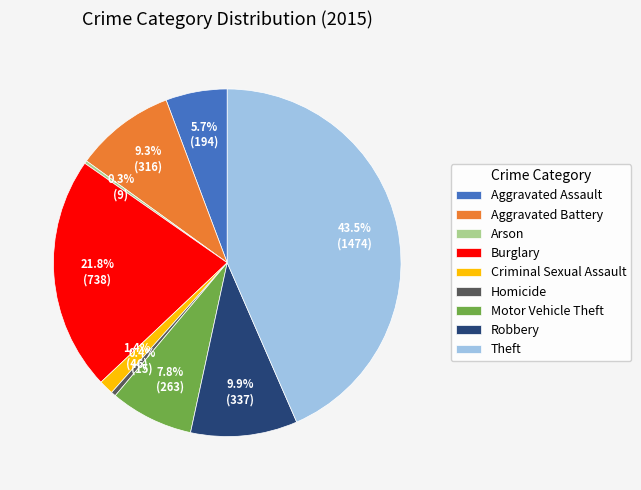

Between Aggravated Assault and Homicide, which is larger?

Aggravated Assault